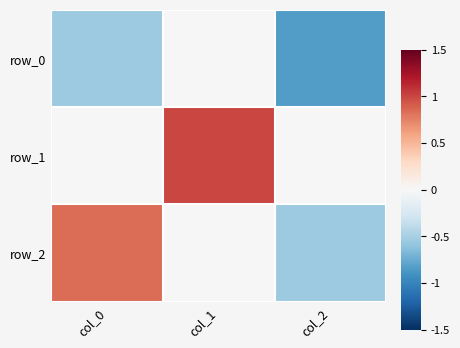

Which category has the highest value in the row_0 series?

col_1